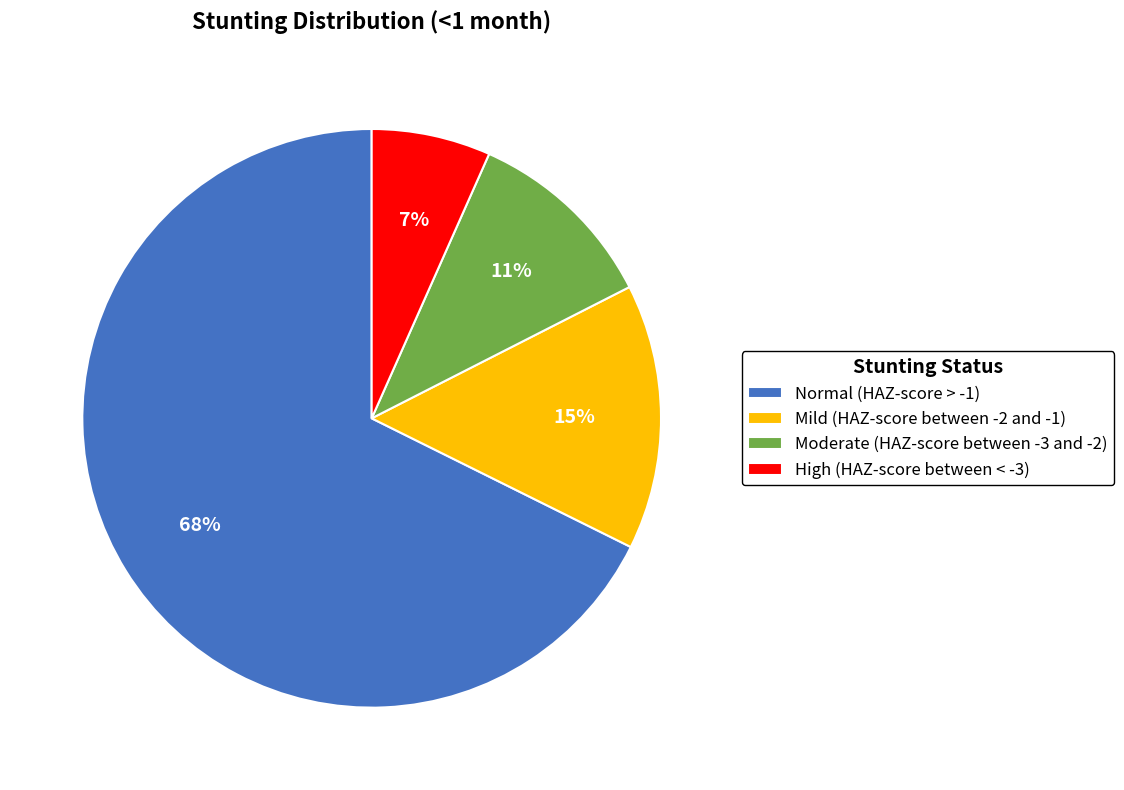

Between Moderate (HAZ-score between -3 and -2) and High (HAZ-score between < -3), which is larger?

Moderate (HAZ-score between -3 and -2)